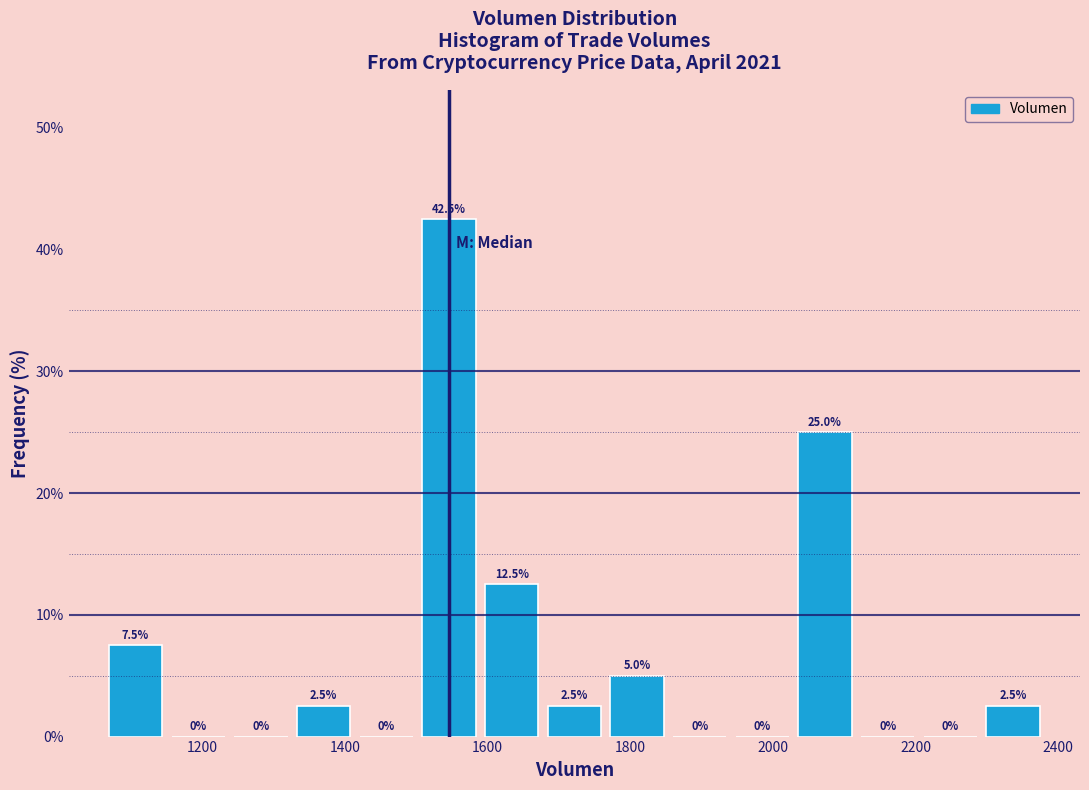

Over which range of the x-axis is the bar tallest?

1500 to 1580